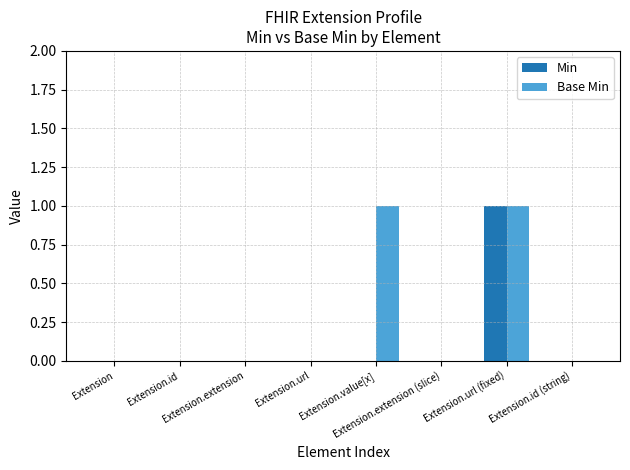

What is the highest value of the Base Min series?

1